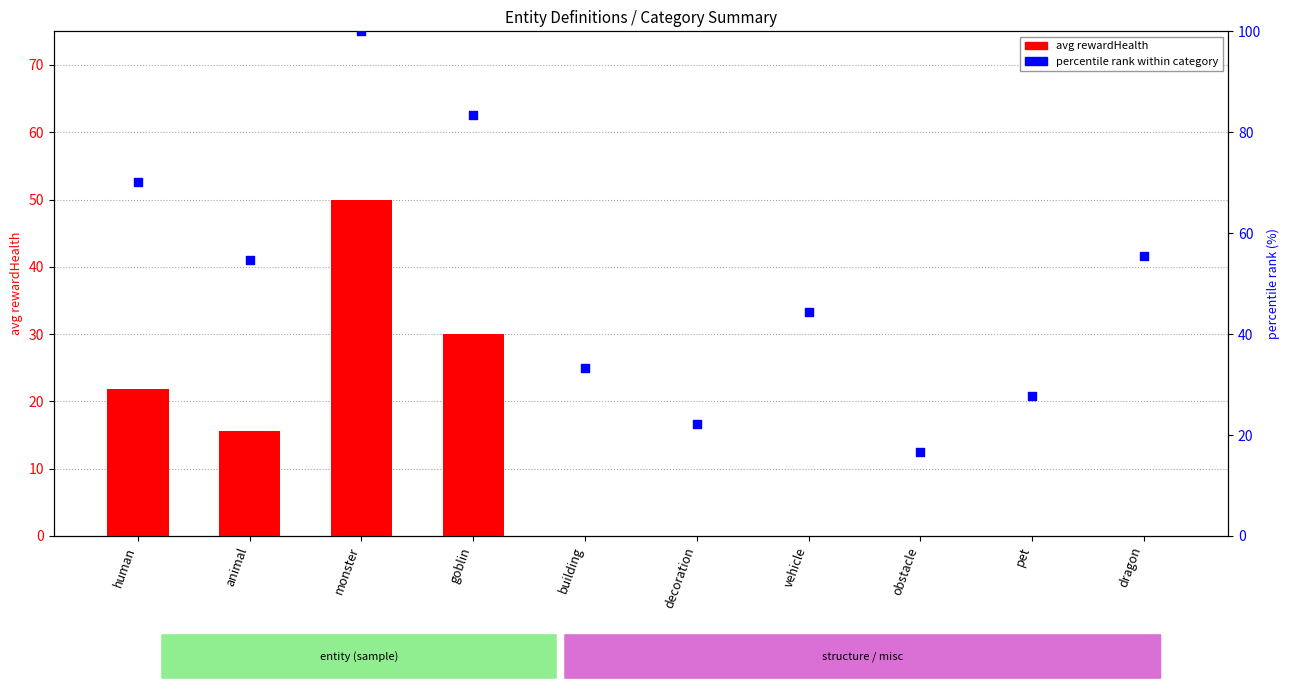

Which series has the largest total across all categories?

percentile rank within category